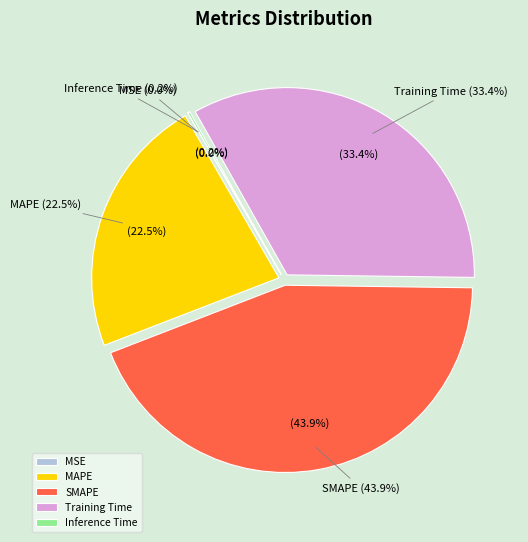

Is it true that Training Time is 21% of the pie?

False